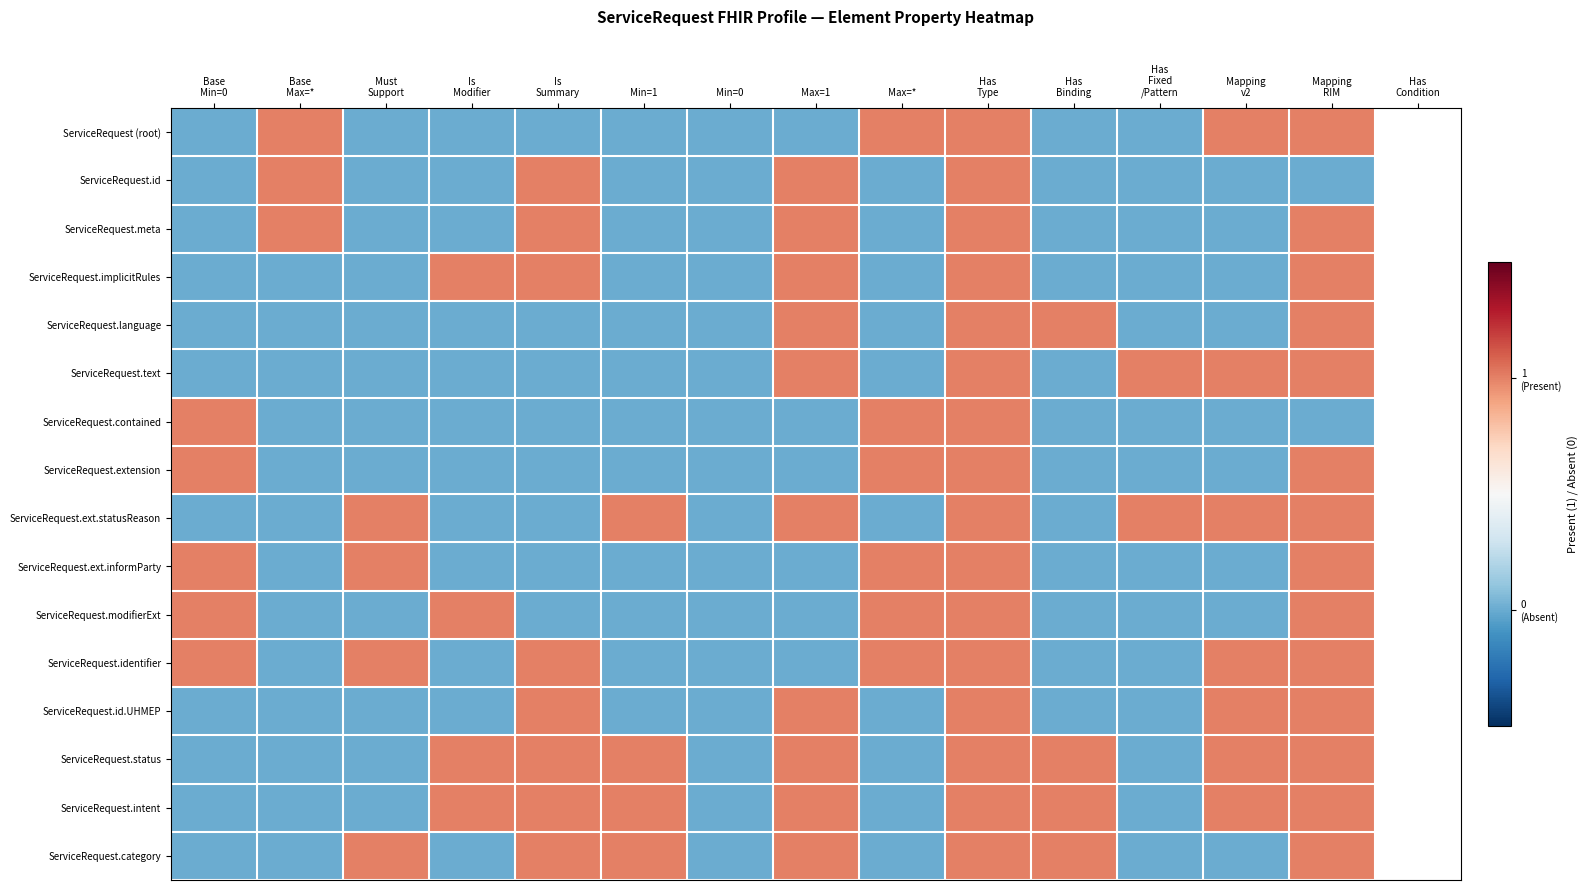

Count the number of data series in this chart.

16